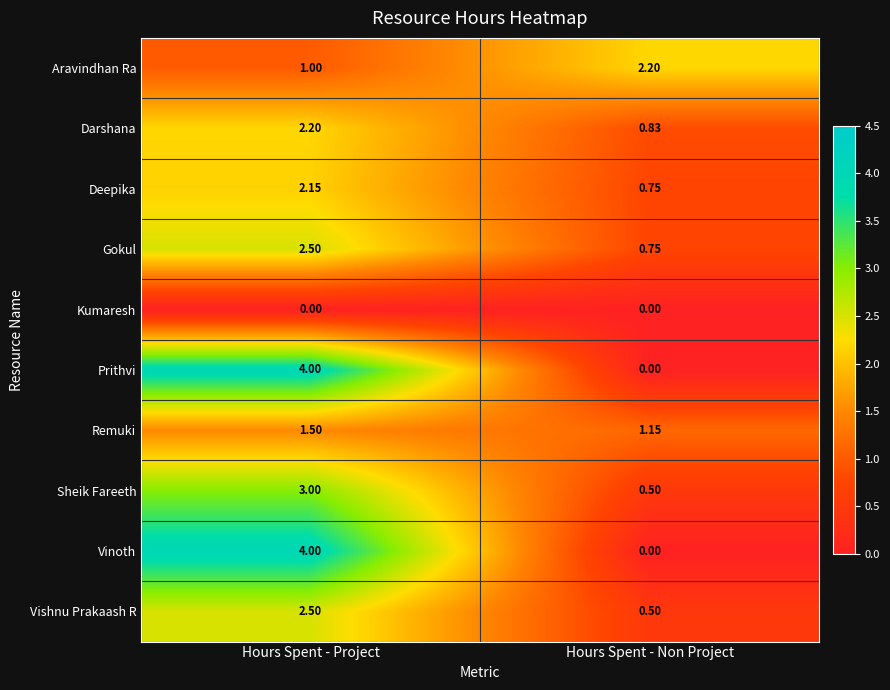

At which label does Sheik Fareeth reach its minimum?

Hours Spent - Non Project